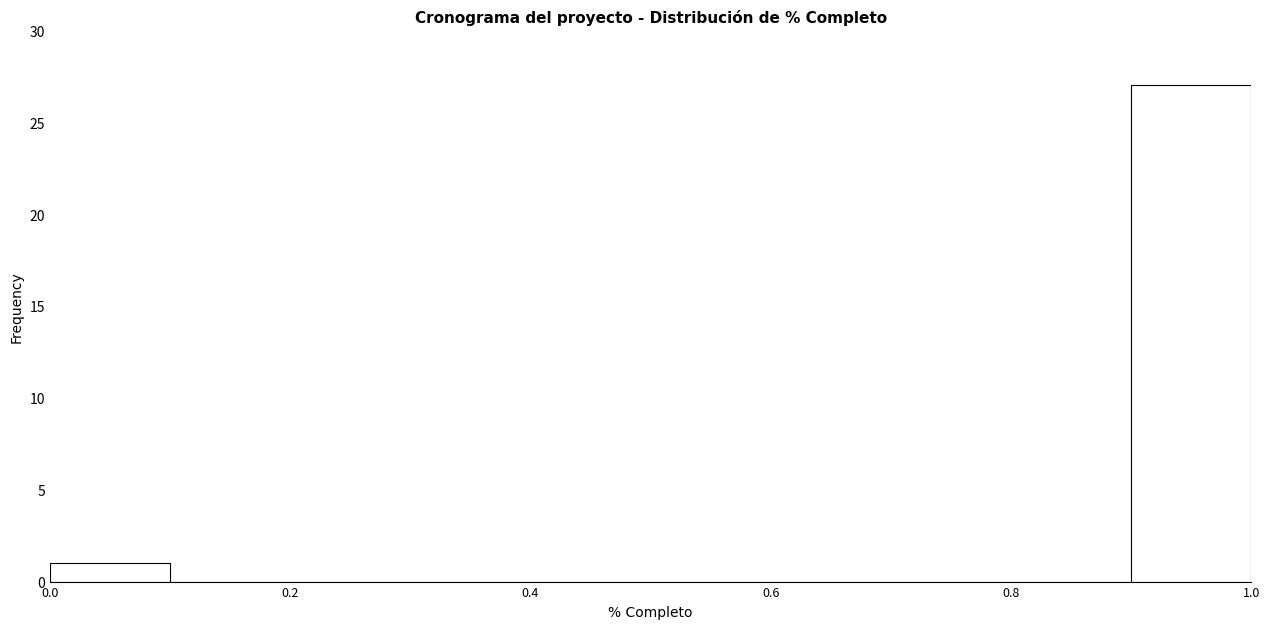

Reading left to right, list every bar in this chart as the range it spans on the x-axis followed by its height. The values are not printed on the chart, so give them approximately, as read against the axis.

0.0 to 0.1: 1
0.1 to 0.2: 0
0.2 to 0.3: 0
0.3 to 0.4: 0
0.4 to 0.5: 0
0.5 to 0.6: 0
0.6 to 0.7: 0
0.7 to 0.8: 0
0.8 to 0.9: 0
0.9 to 1.0: 27